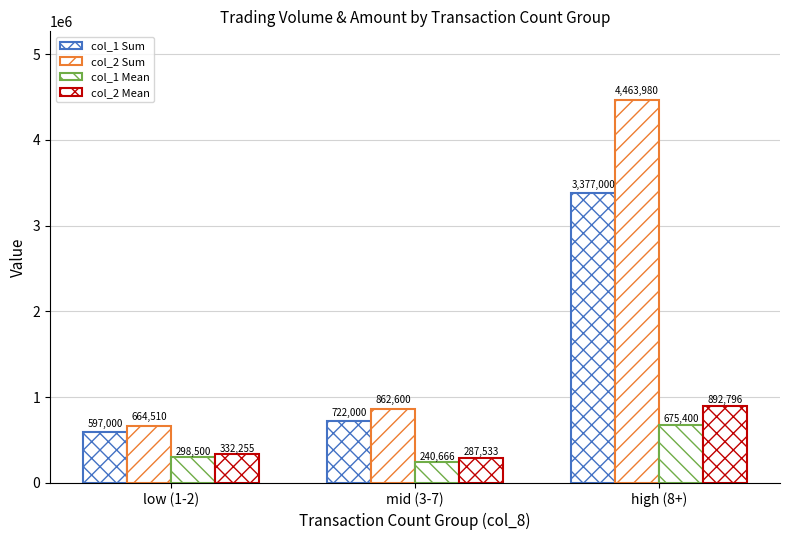

Which has a higher value, mid (3-7) or high (8+)?

high (8+)